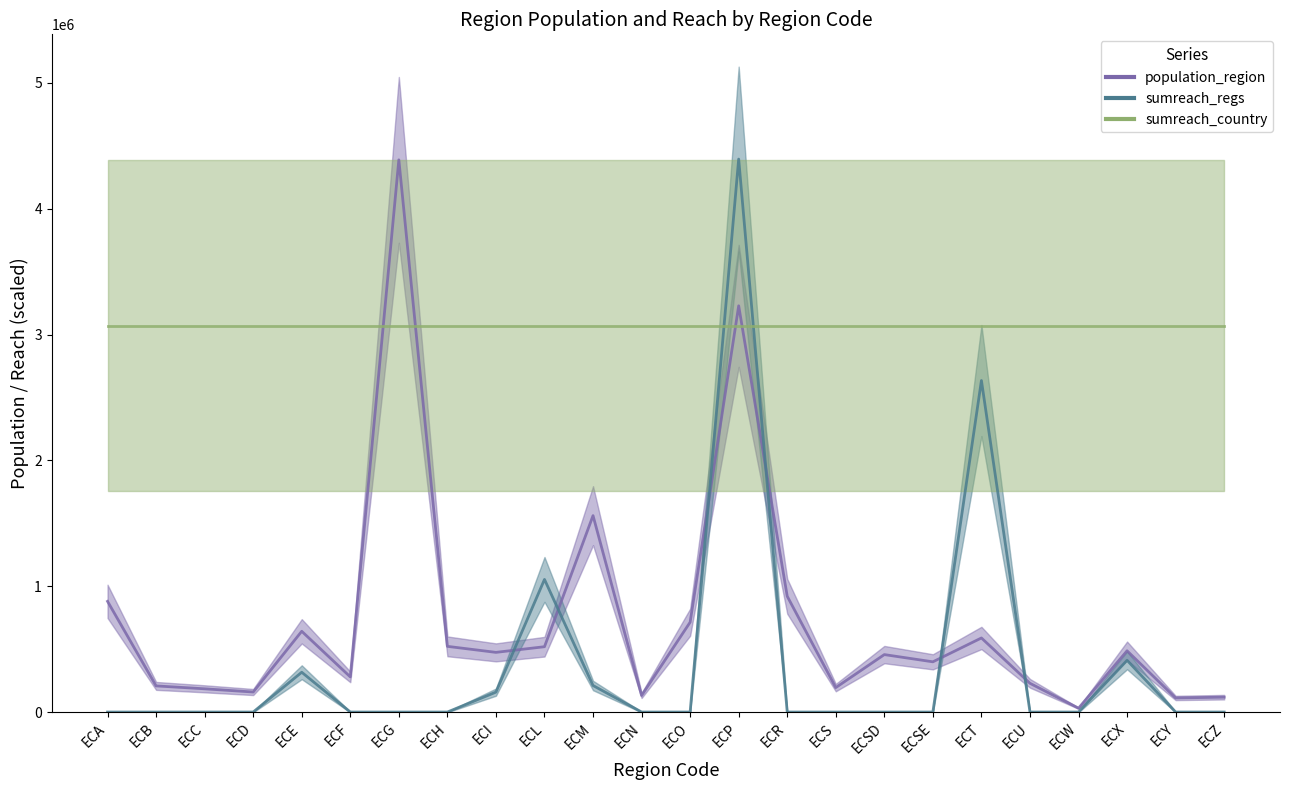

Reading left to right, list all the values displayed in this chart.

population_region: ECA=881394.0	ECB=209933.0	ECC=186869.0	ECD=161338.0	ECE=643654.0	ECF=281396.0	ECG=4387434.0	ECH=524004.0	ECI=476257.0	ECL=521154.0	ECM=1562079.0	ECN=133705.0	ECO=715751.0	ECP=3228233.0	ECR=921763.0	ECS=196535.0	ECSD=458580.0	ECSE=401178.0	ECT=590600.0	ECU=230503.0	ECW=33042.0	ECX=488716.0	ECY=114202.0	ECZ=120416.0
sumreach_regs: ECA=2500.0	ECB=2500.0	ECC=2500.0	ECD=2500.0	ECE=318395.2	ECF=2500.0	ECG=2500.0	ECH=2500.0	ECI=160447.6	ECL=1055484.2	ECM=213096.8	ECN=2500.0	ECO=2500.0	ECP=4393443.9	ECR=2500.0	ECS=2500.0	ECSD=2500.0	ECSE=2500.0	ECT=2634960.4	ECU=2500.0	ECW=2500.0	ECX=413163.8	ECY=2500.0	ECZ=2500.0